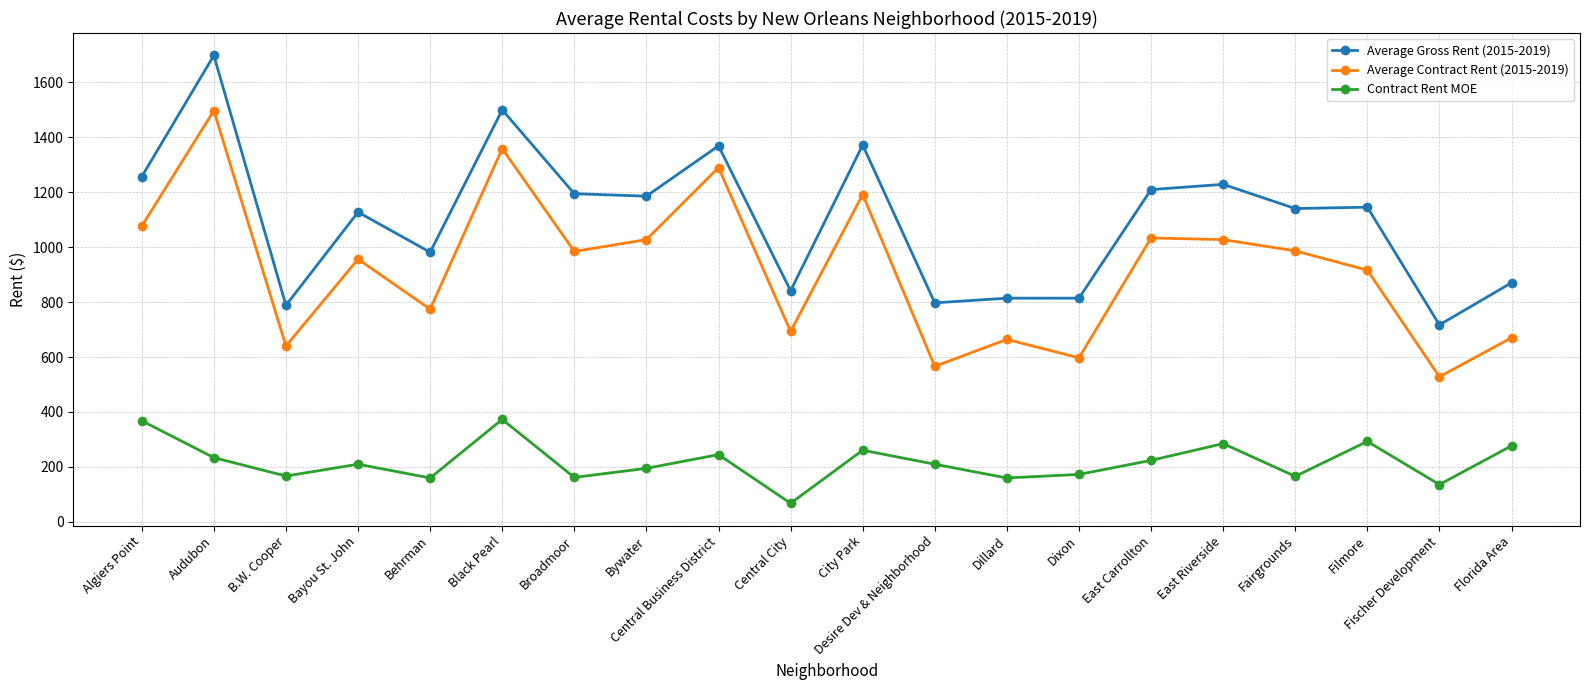

True or false: Average Gross Rent (2015-2019) has a value of 841 at Central City.

True